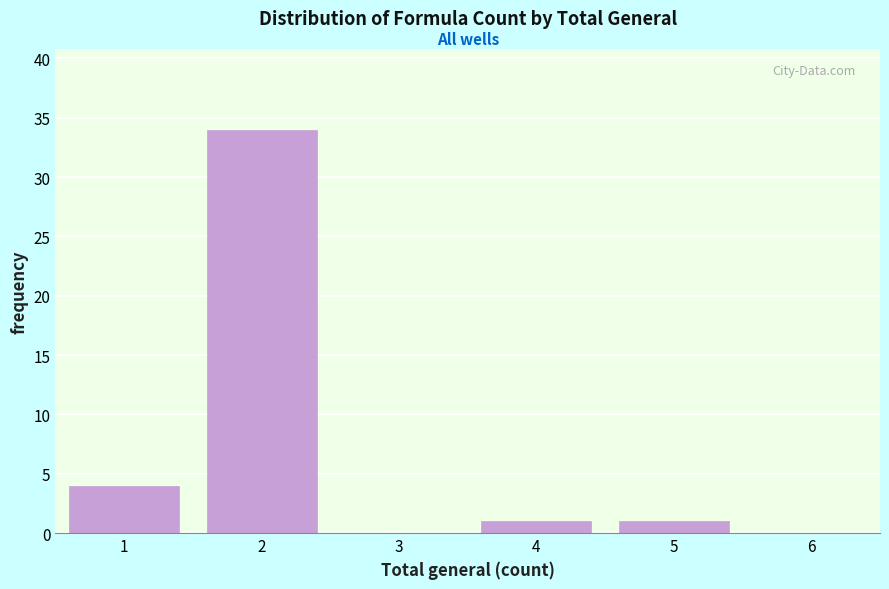

Reading left to right, transcribe this chart: for each bar, give the range it covers on the x-axis and its height. The values are not printed on the chart, so give them approximately, as read against the axis.

0.5 to 1.5: 4
1.5 to 2.5: 34
2.5 to 3.5: 0
3.5 to 4.5: 1
4.5 to 5.5: 1
5.5 to 6.5: 0